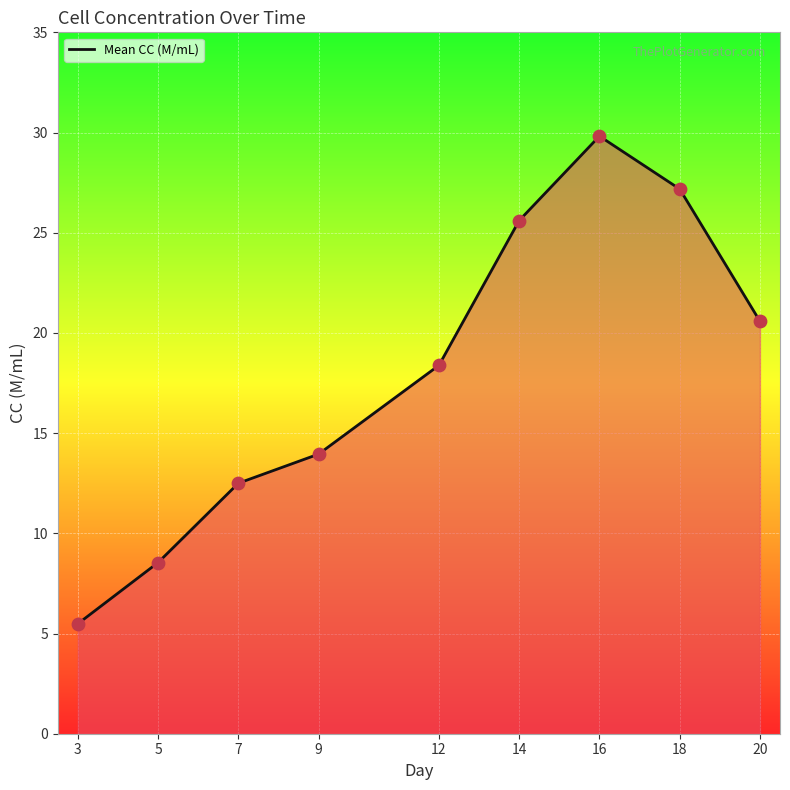

Which has a higher value, 9 or 7?

9